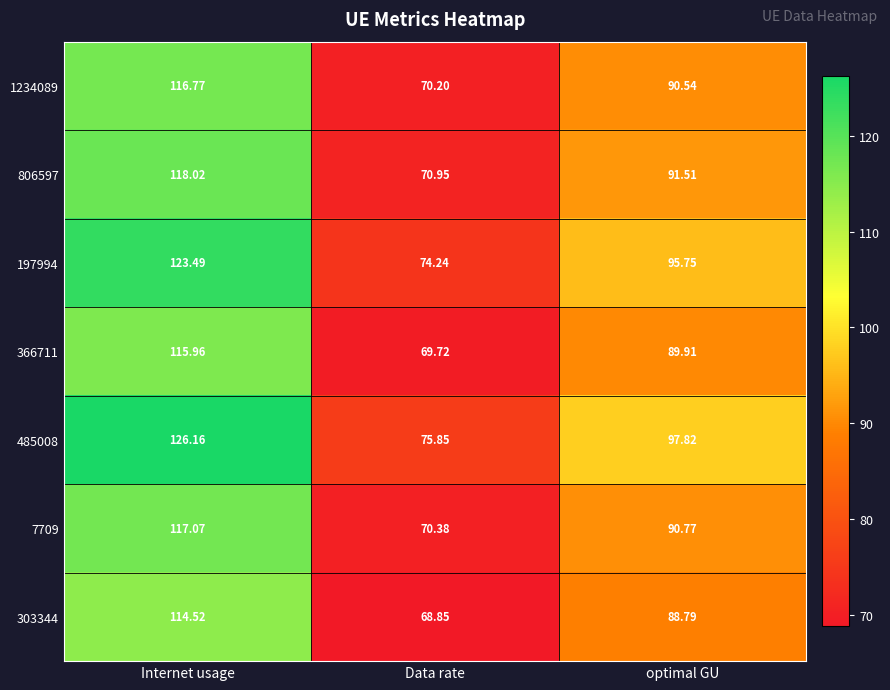

At how many categories does at least one series exceed 88?

2